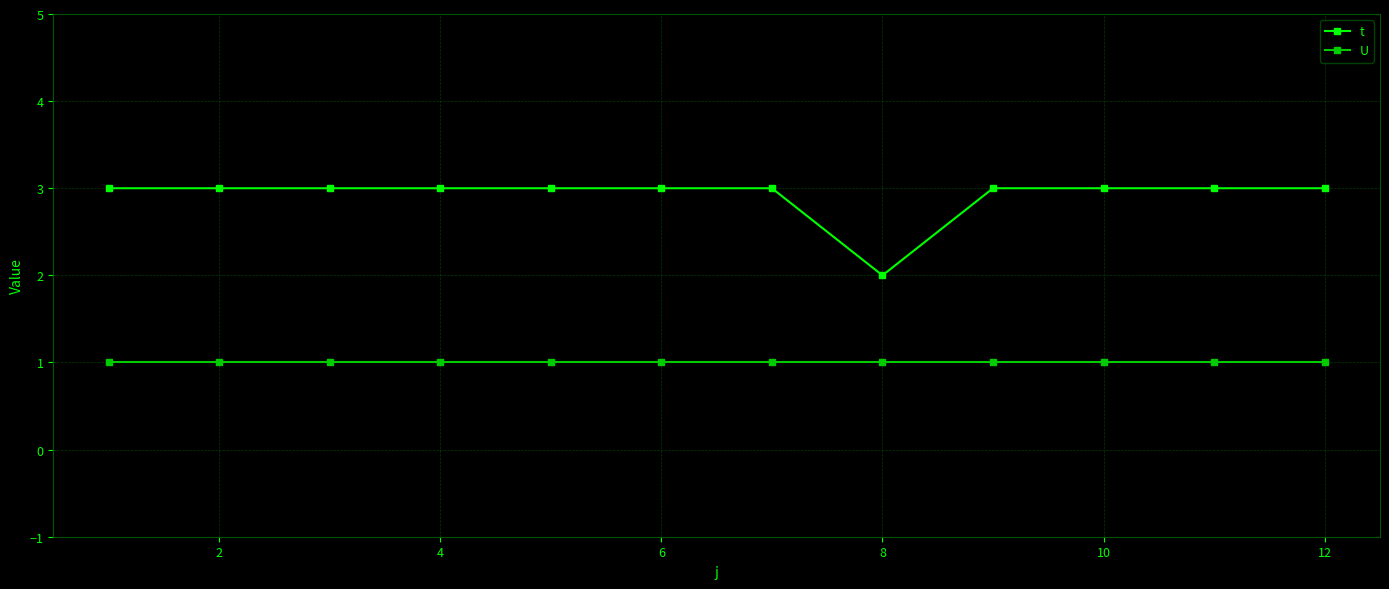

Which series has the largest total across all categories?

t